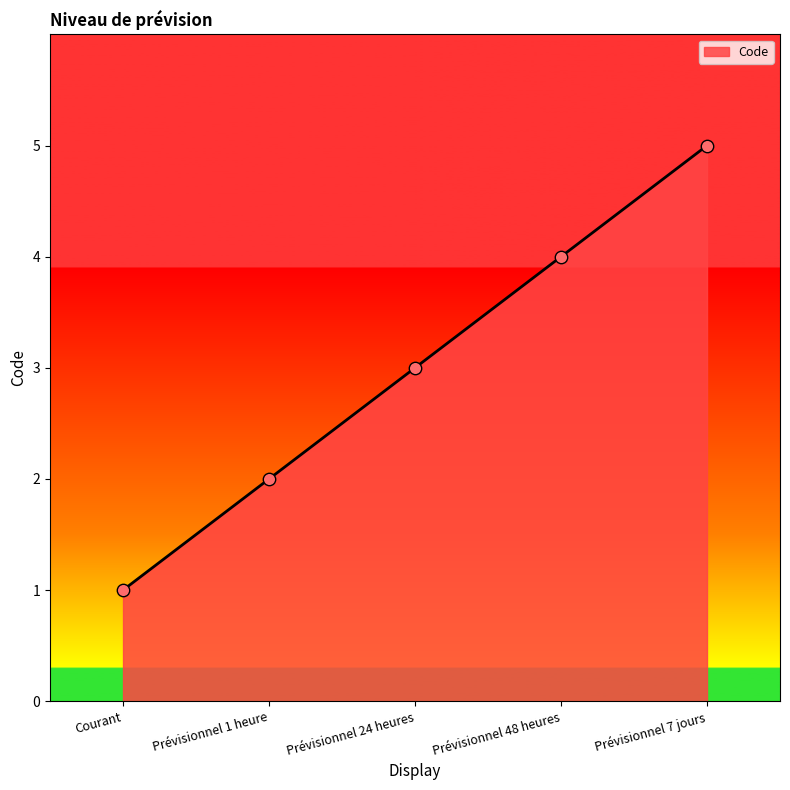

What is the ratio of the value at Courant to the value at Prévisionnel 1 heure?

0.5